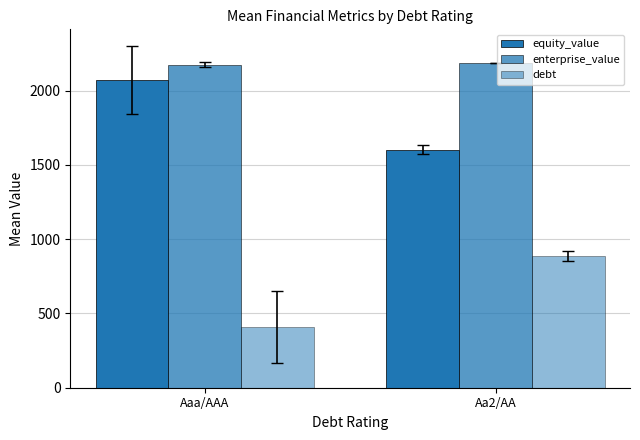

What is the total value across all series at Aa2/AA?

4674.0